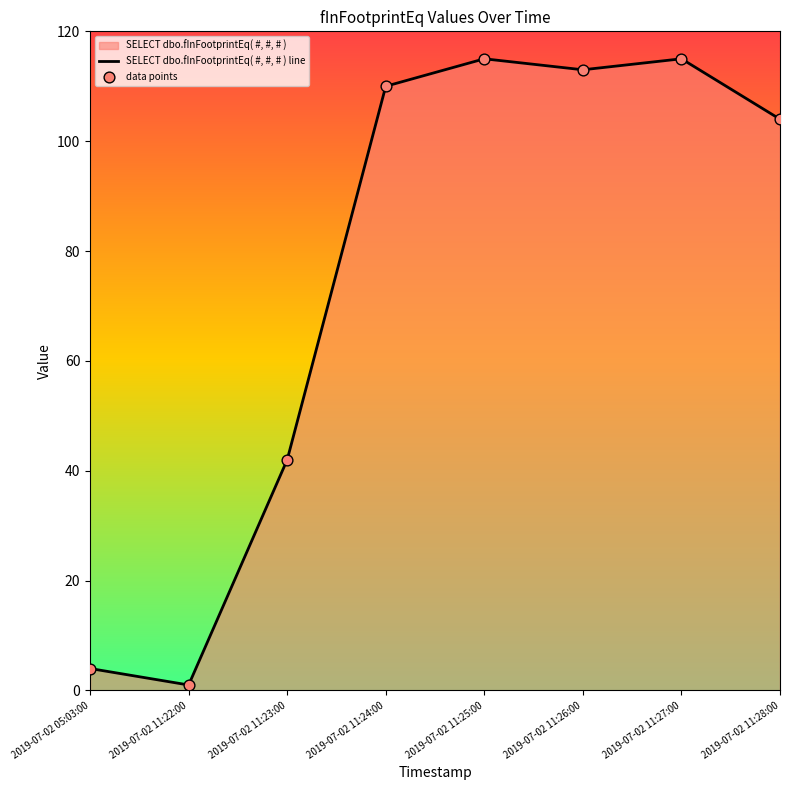

Which series has the widest spread of Y values?

SELECT dbo.fInFootprintEq( #, #, # ) line